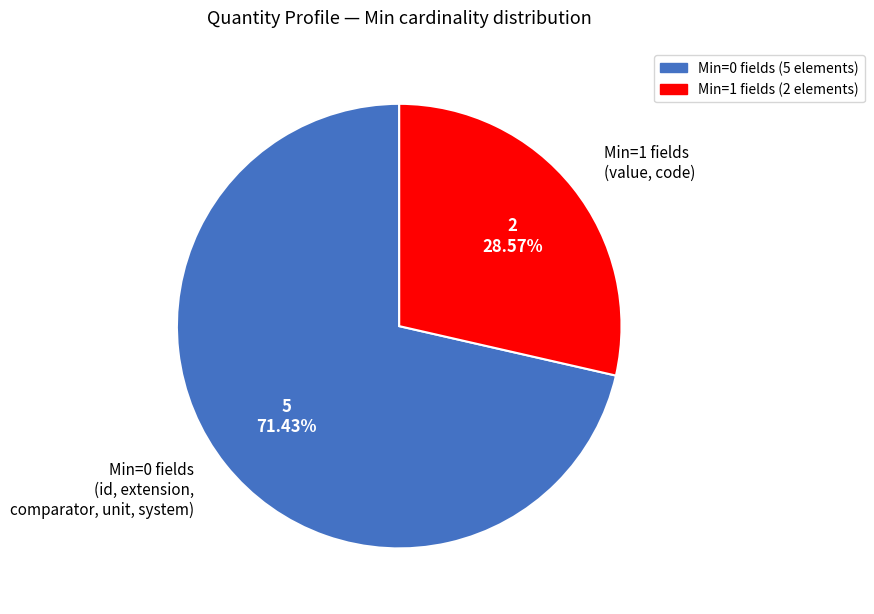

Combined, do Min=0 fields (id, extension, comparator, unit, system) and Min=1 fields (value, code) account for over 50%?

Yes